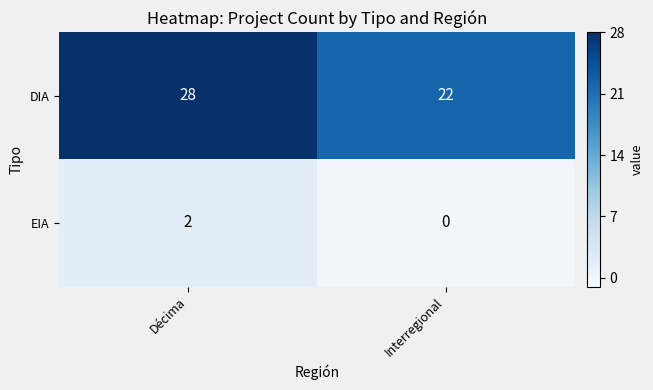

Reading left to right, transcribe all the data shown in this chart.

DIA: 28	22
EIA: 2	0